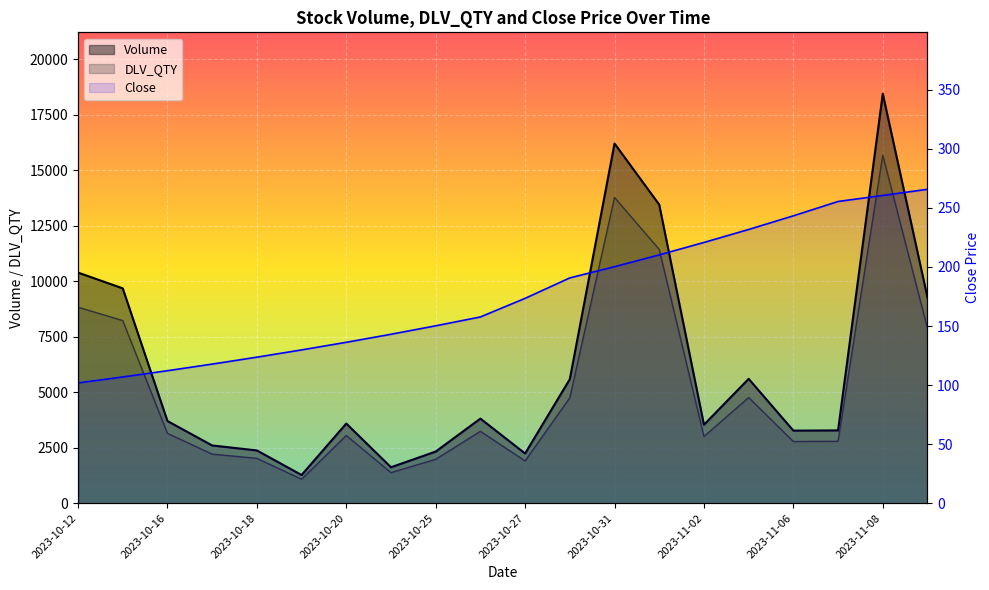

At which category does the chart reach its minimum across all series?

2023-10-12